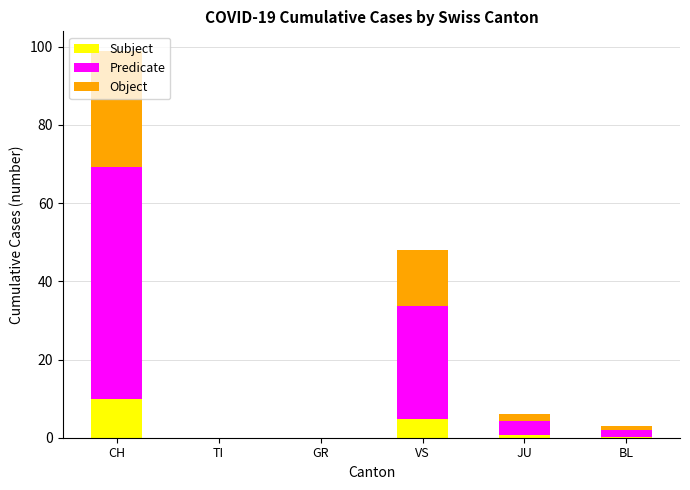

At which category is the sum across all series the highest?

CH